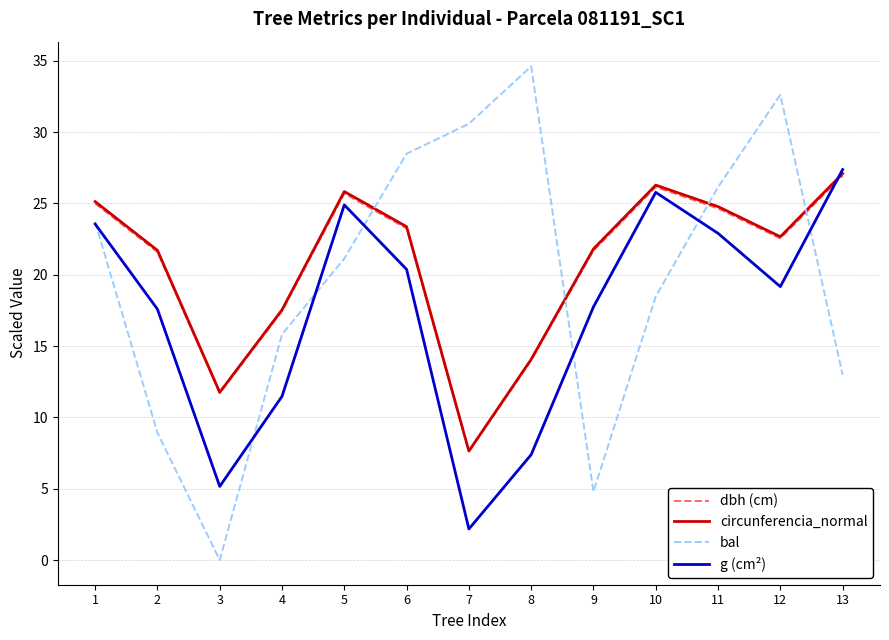

How many lines are shown in the chart?

4